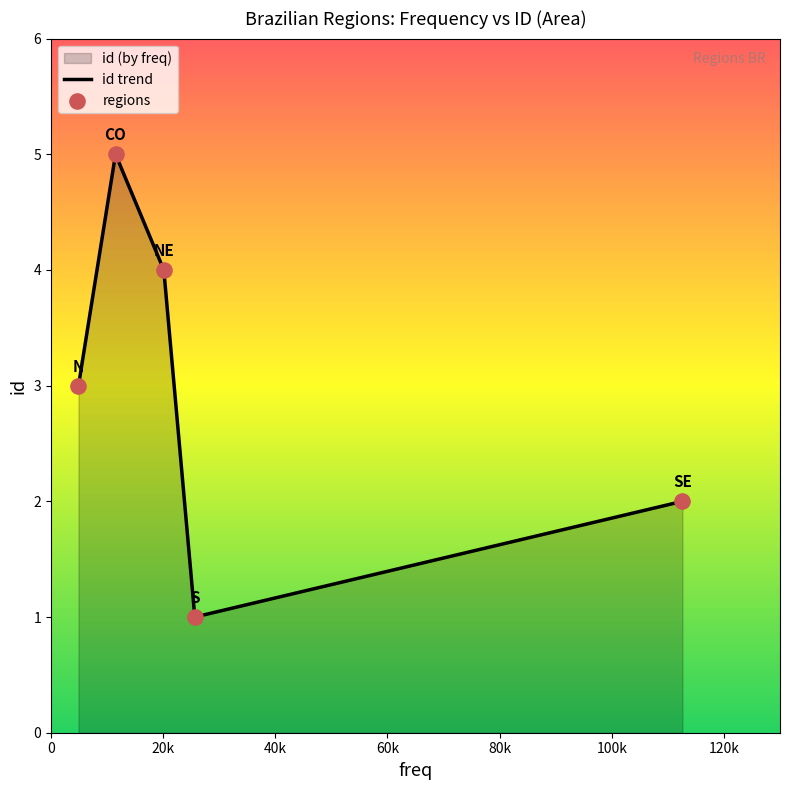

Which series contains the highest Y value?

id trend